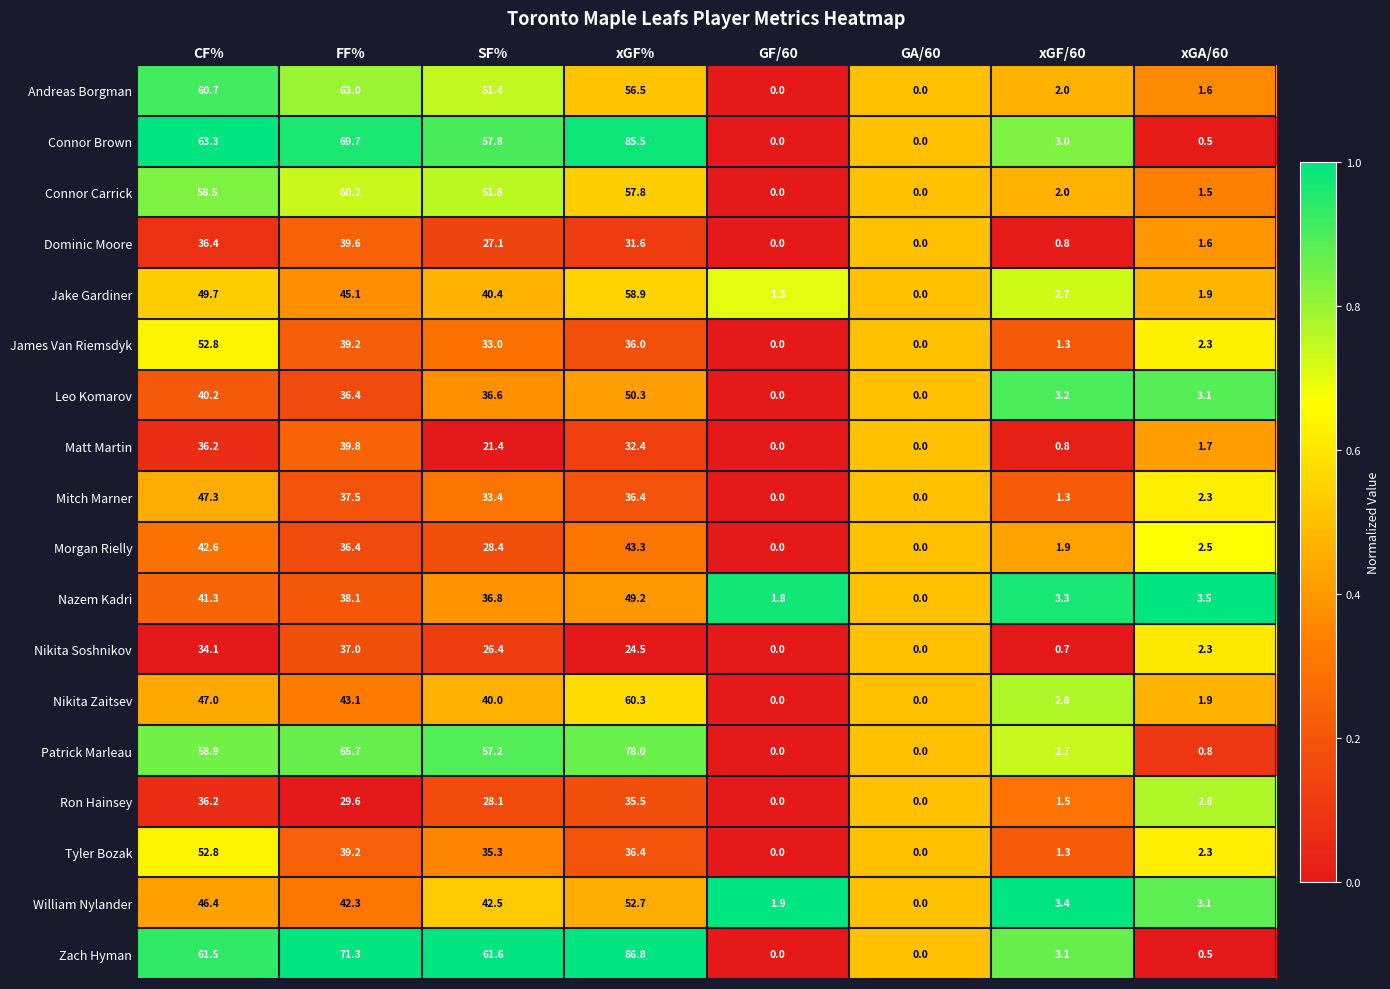

Which series changed the most between CF% and SF%?

James Van Riemsdyk